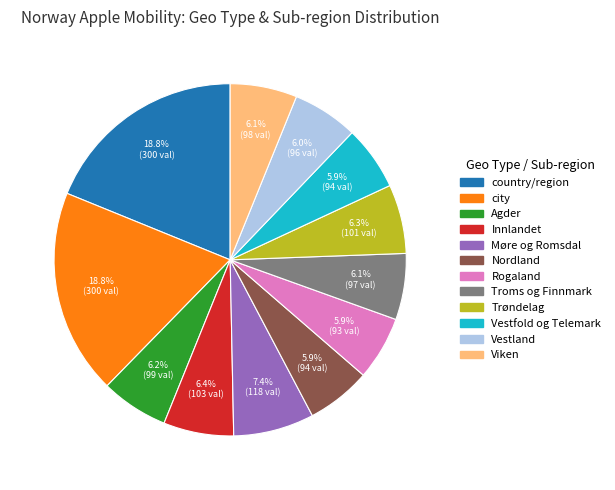

The Vestfold og Telemark slice represents 1% of the pie. True or false?

False